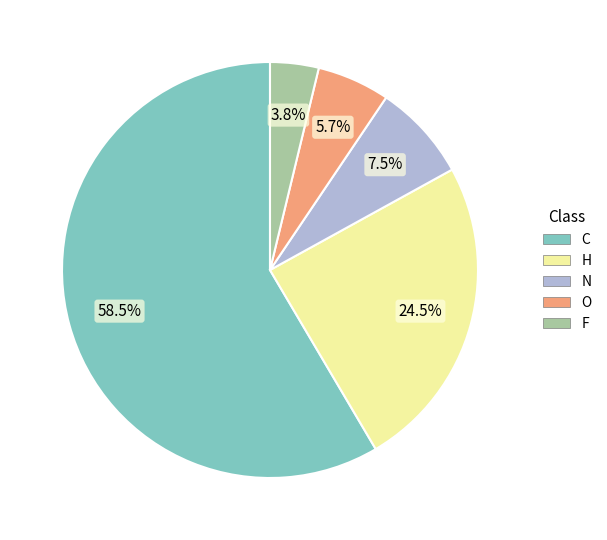

Does any single category account for the majority?

Yes